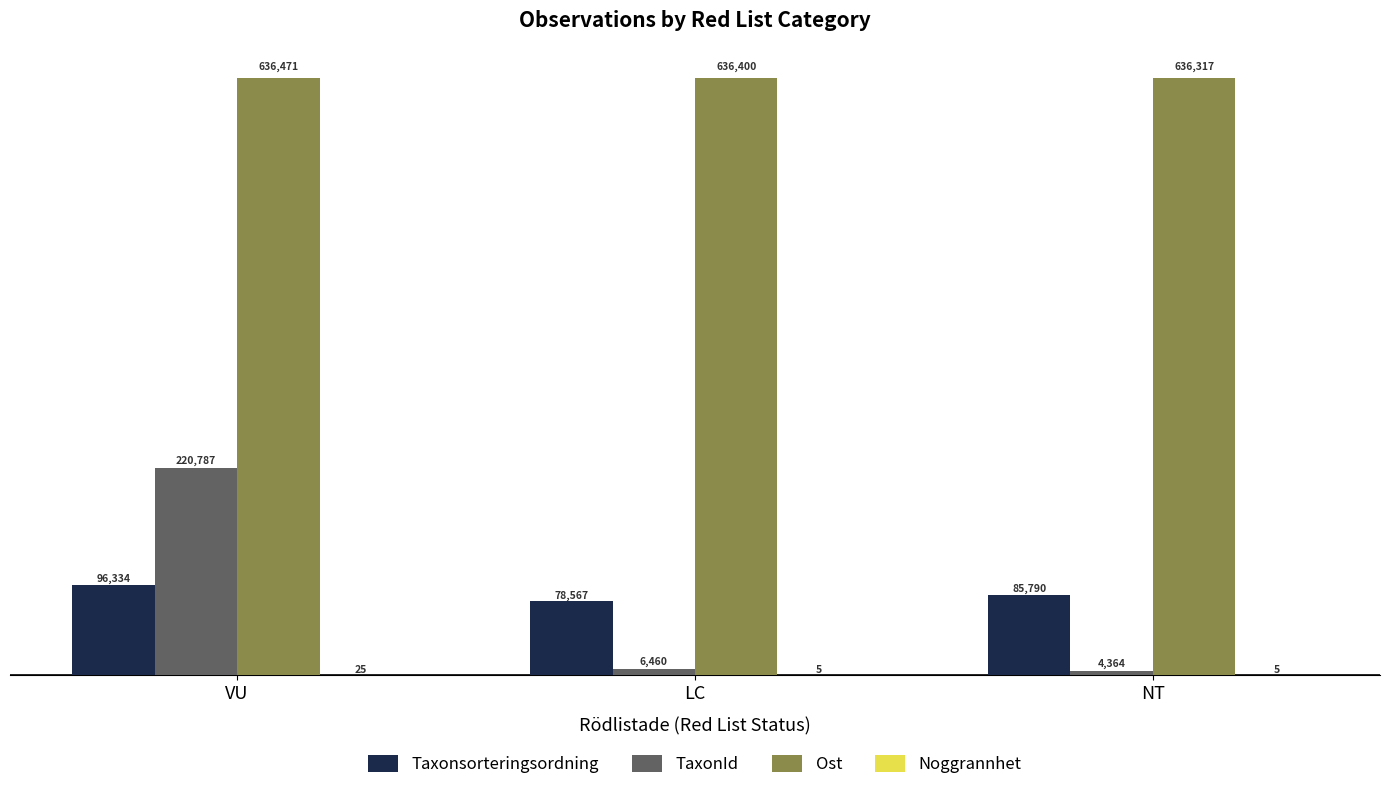

Count the number of data series in this chart.

4